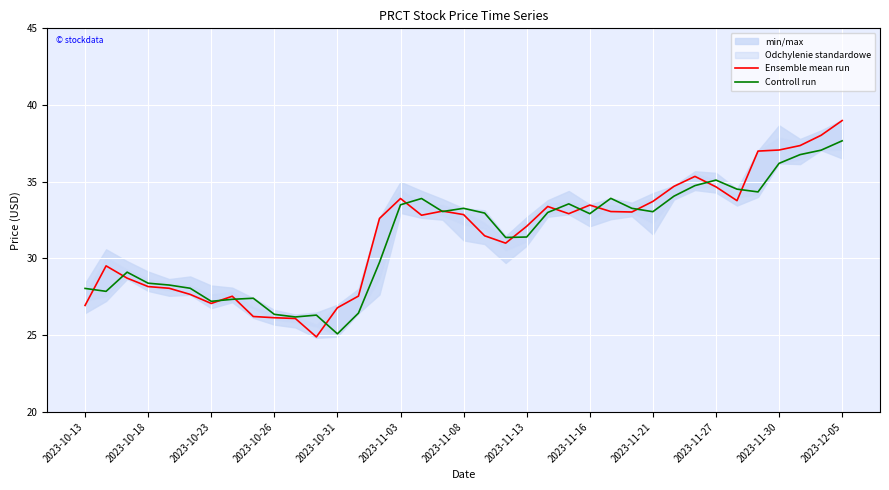

What is the sum of all Ensemble mean run values?

1167.8